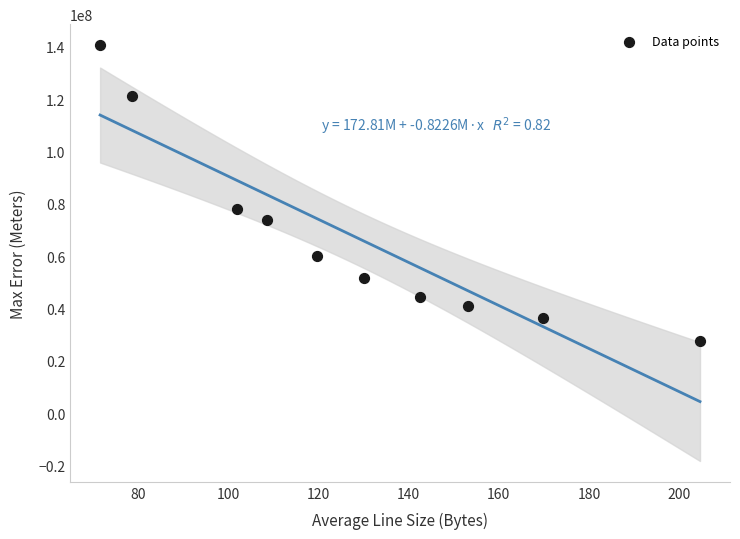

What Y value in the scatter plot is closest to 84100555?

77937319.2